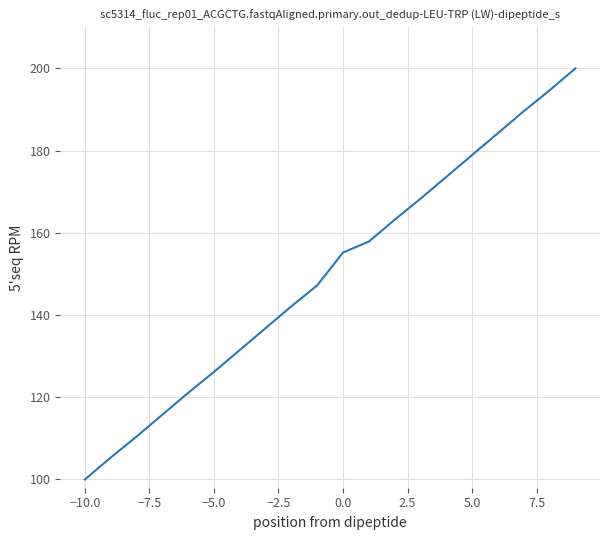

What is the difference between the maximum and minimum values?

100.0